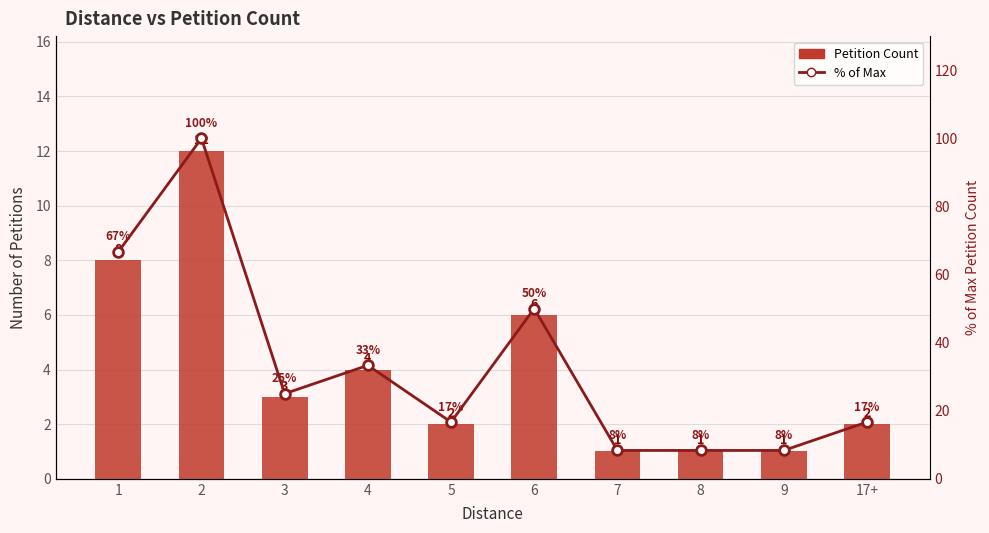

Which series has the largest total across all categories?

% of Max